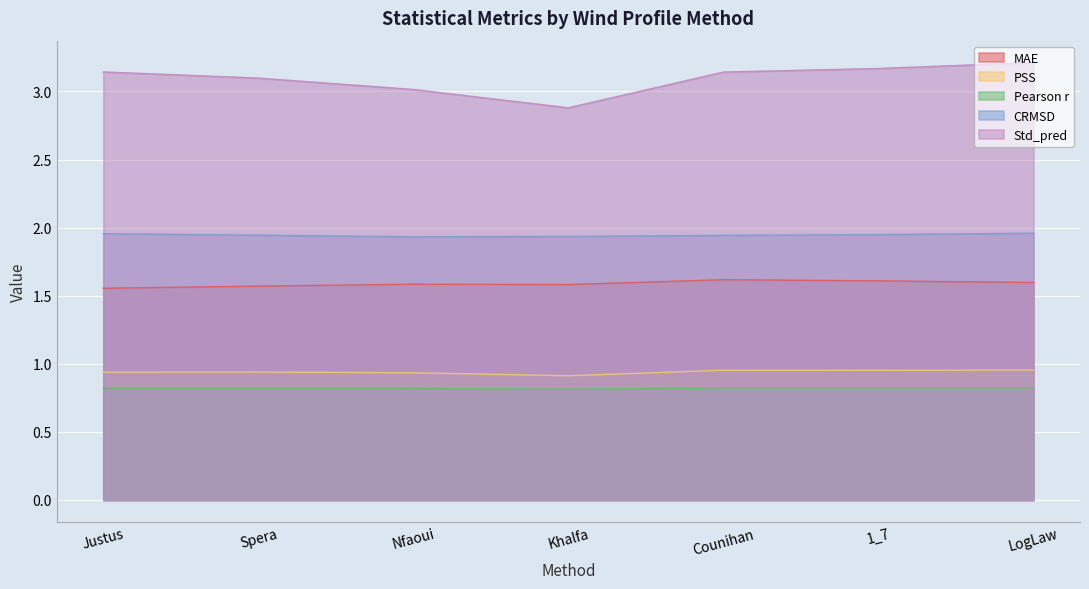

Reading left to right, list all the values displayed in this chart.

MAE: Justus=1.6	Spera=1.6	Nfaoui=1.6	Khalfa=1.6	Counihan=1.6	1_7=1.6	LogLaw=1.6
PSS: Justus=0.9	Spera=0.9	Nfaoui=0.9	Khalfa=0.9	Counihan=1.0	1_7=1.0	LogLaw=1.0
Pearson r: Justus=0.8	Spera=0.8	Nfaoui=0.8	Khalfa=0.8	Counihan=0.8	1_7=0.8	LogLaw=0.8
CRMSD: Justus=2.0	Spera=1.9	Nfaoui=1.9	Khalfa=1.9	Counihan=1.9	1_7=1.9	LogLaw=2.0
Std_pred: Justus=3.1	Spera=3.1	Nfaoui=3.0	Khalfa=2.9	Counihan=3.1	1_7=3.2	LogLaw=3.2